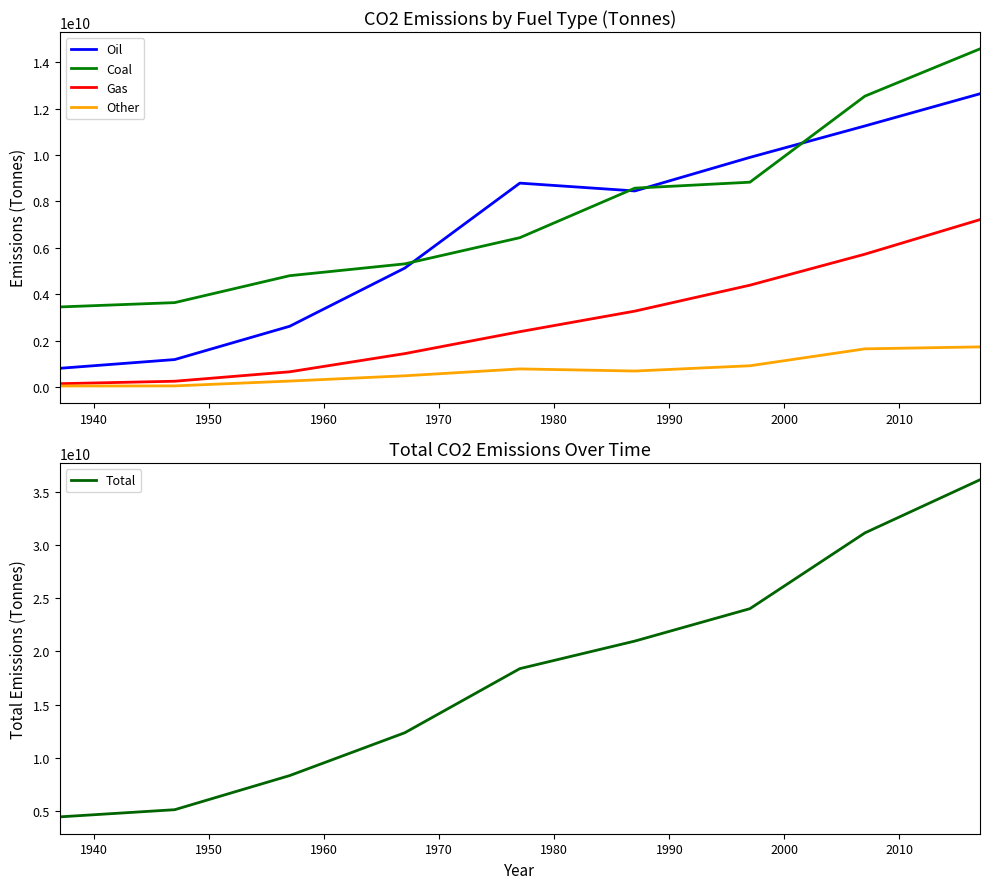

True or false: Oil and Gas intersect in this chart.

False